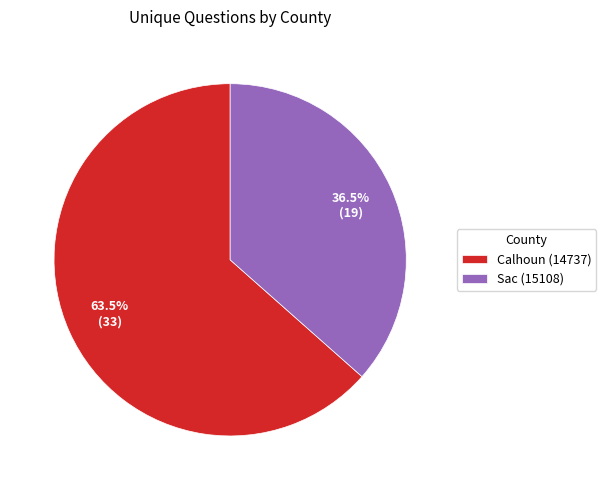

To the nearest percent, what is the difference between the largest and smallest slice percentages?

27%